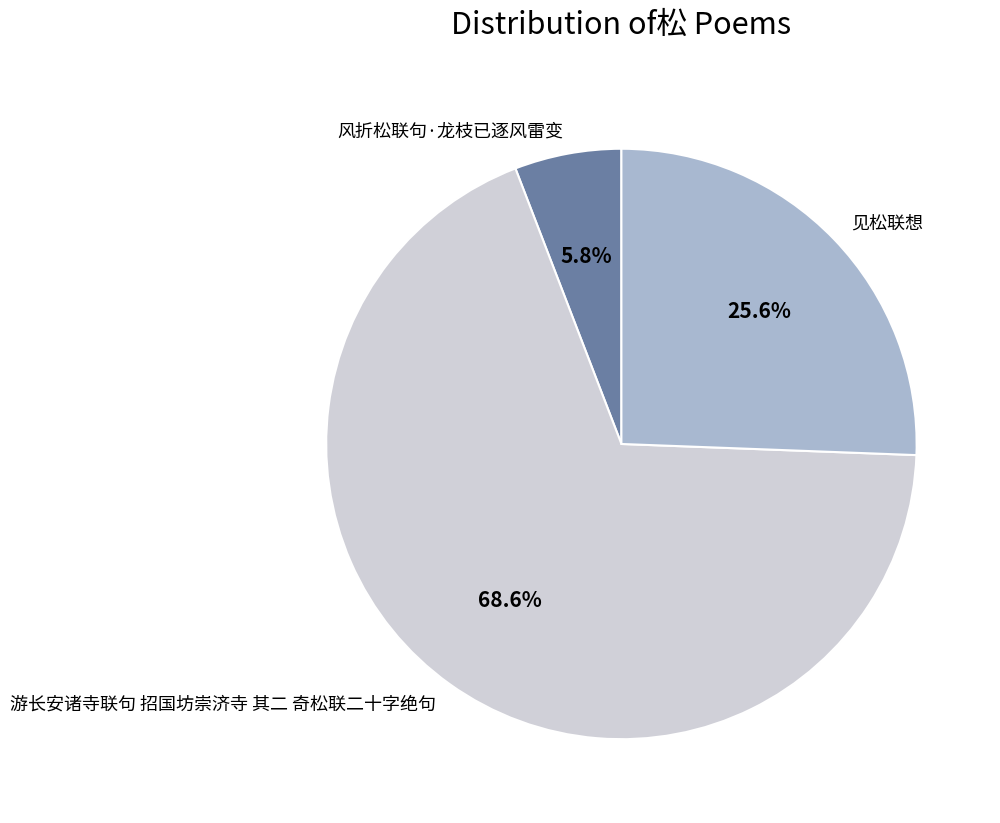

Is the sum of 风折松联句·龙枝已逐风雷变 and 游长安诸寺联句 招国坊崇济寺 其二 奇松联二十字绝句 greater than half?

Yes